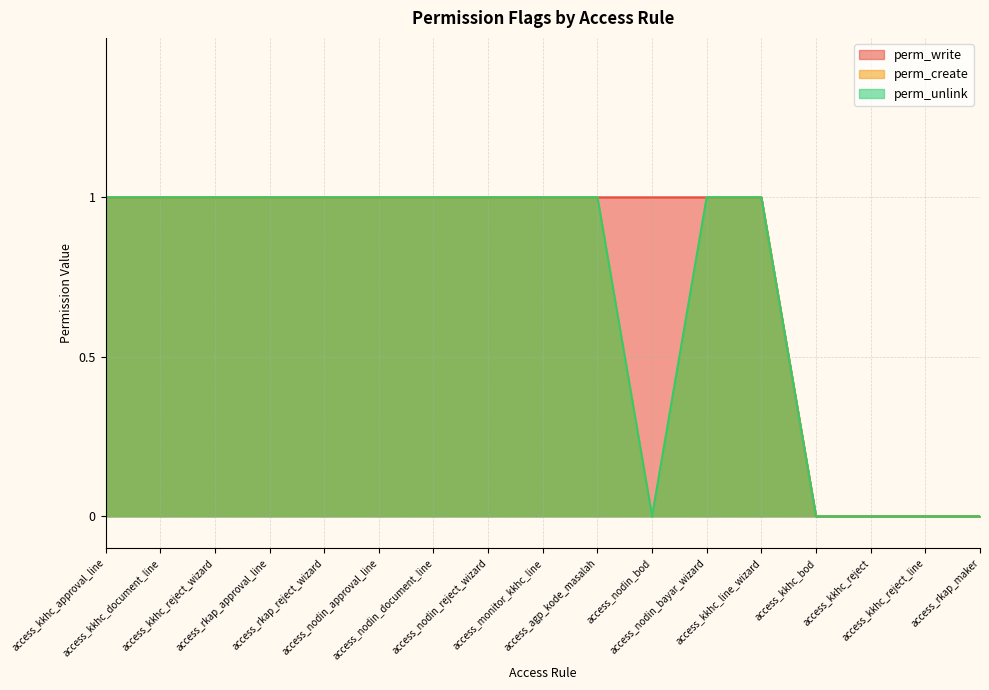

True or false: perm_unlink has a value of 1 at access_rkap_approval_line.

True